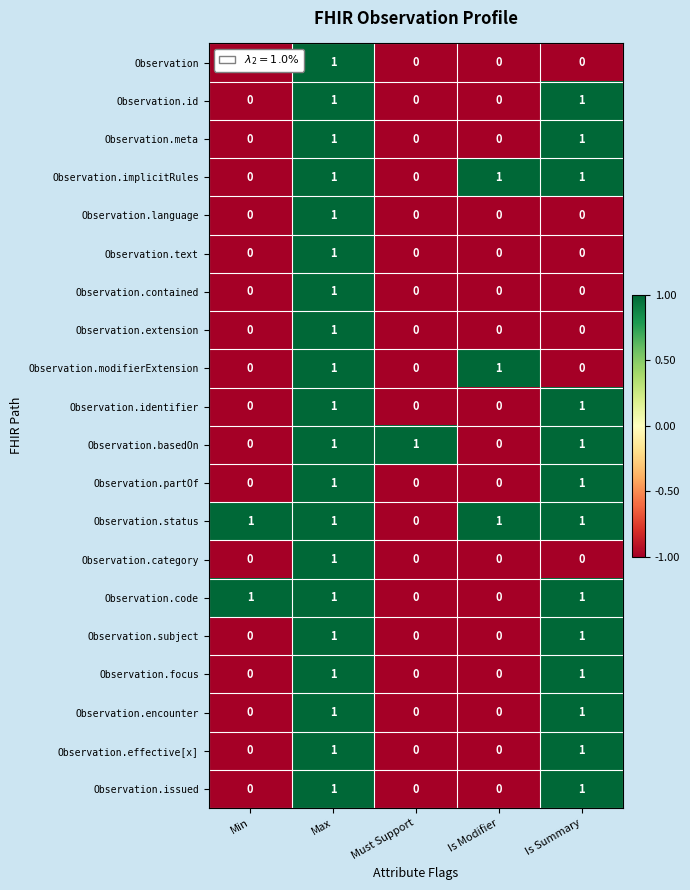

Which category has the highest value in the Observation series?

Max